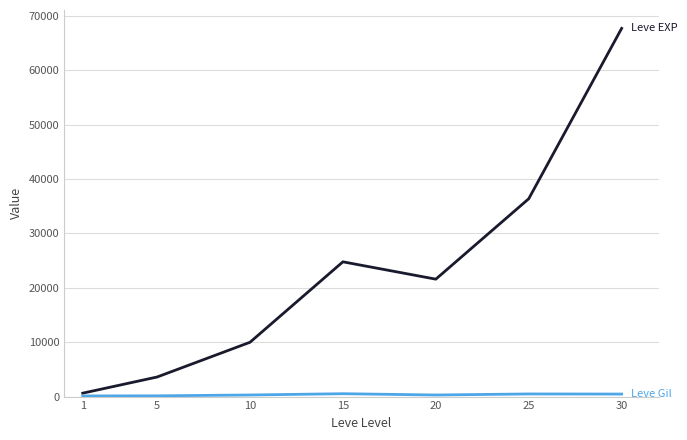

What is the maximum value shown in the chart?

67730